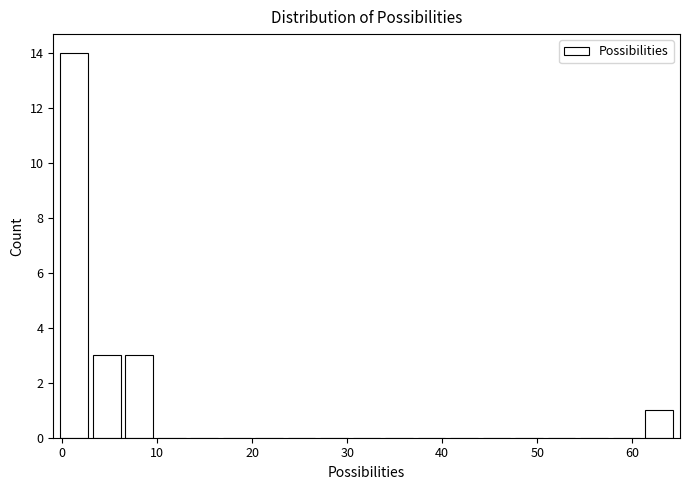

Around what value on the x-axis is the tallest bar? Give the approximate position of its centre, as read against the axis.

1